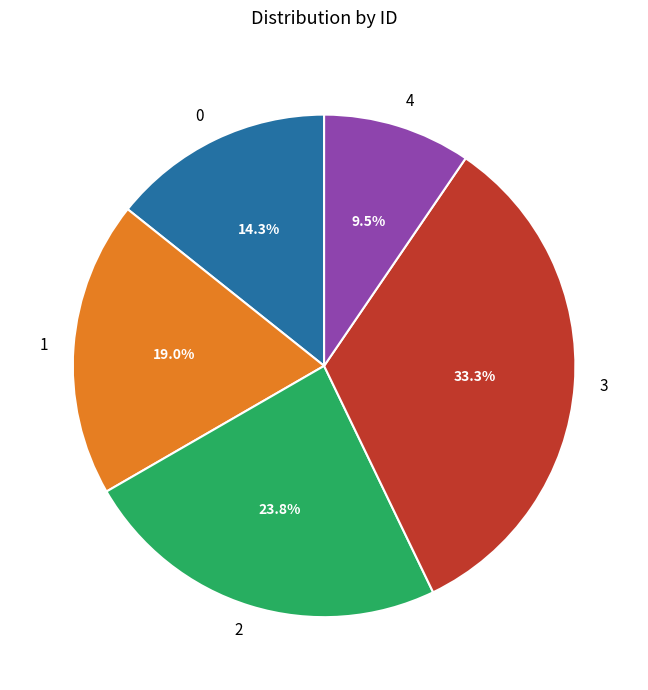

Approximately how many times larger is the value at 1 compared to 4?

2.0